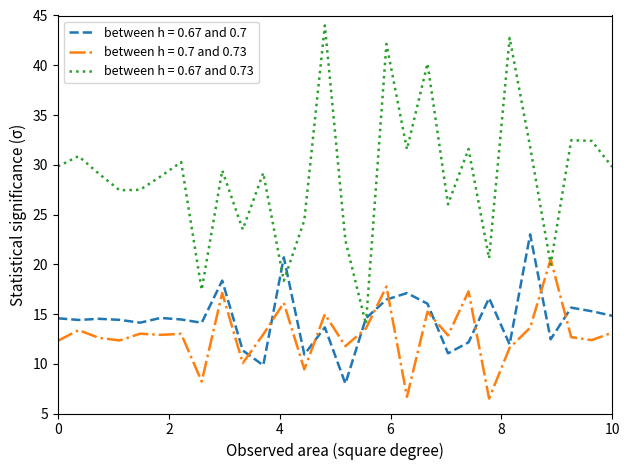

What are all the series names shown in the legend?

between h = 0.67 and 0.7, between h = 0.7 and 0.73, between h = 0.67 and 0.73